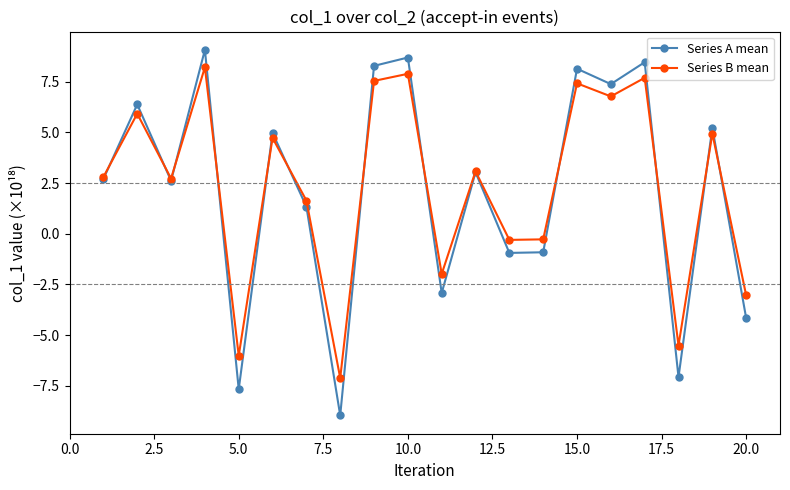

True or false: Series A mean and Series B mean intersect in this chart.

True